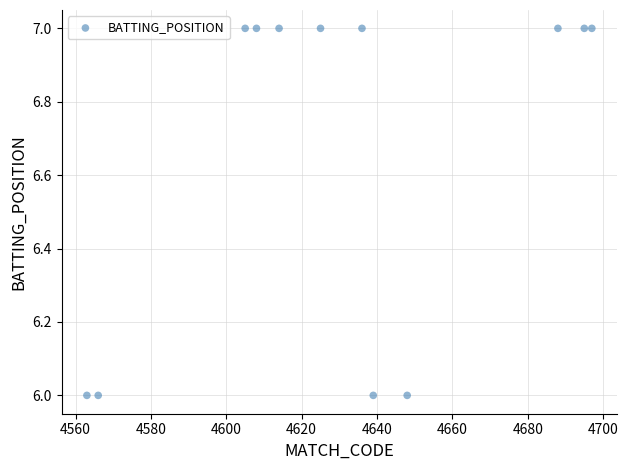

What is the range of X values (max minus min)?

134